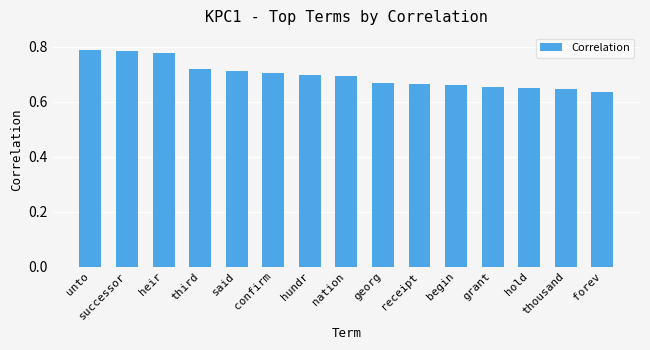

Count the number of categories in the chart.

15